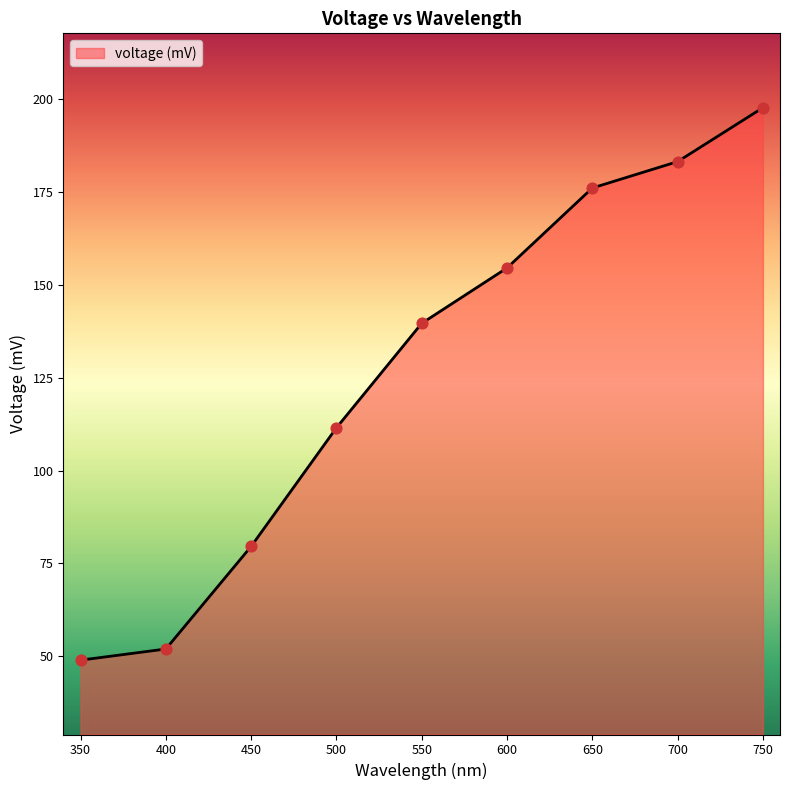

What is the change in value from 400 to 450?

+27.6